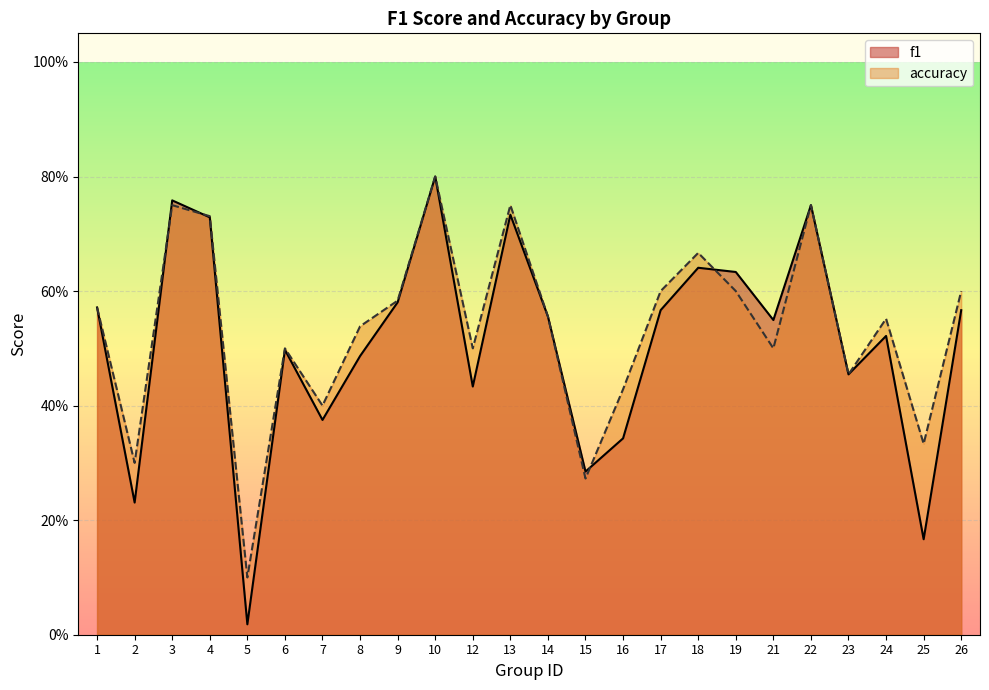

At which category does accuracy reach its first local valley?

2